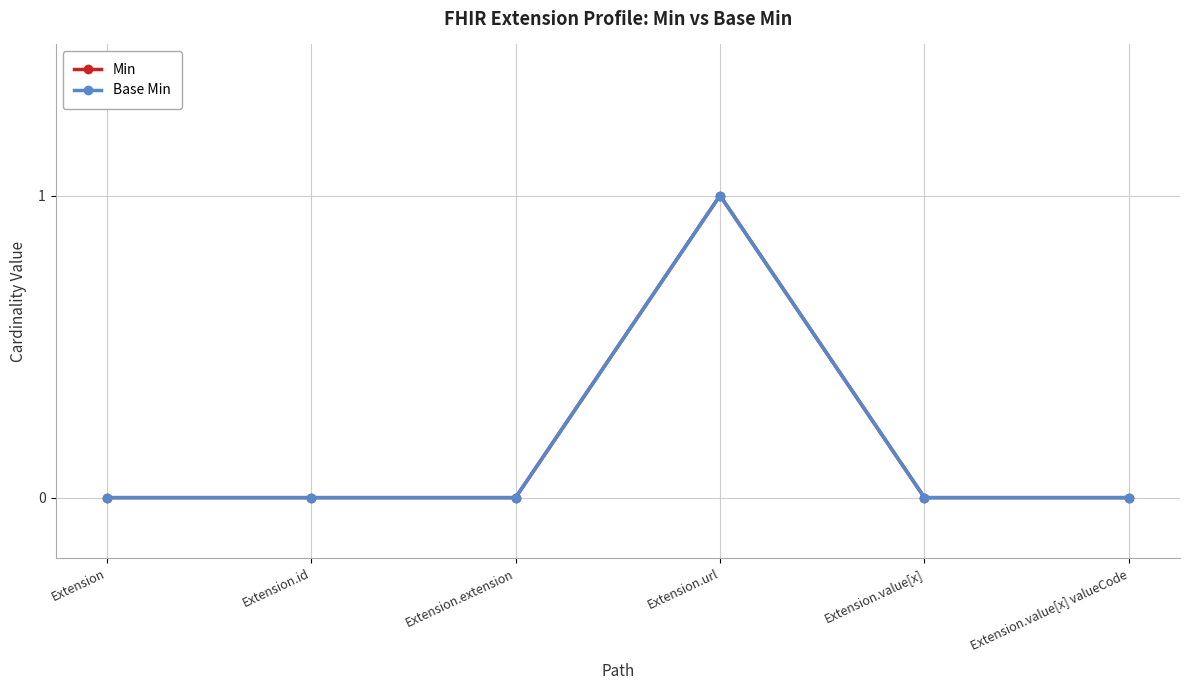

Is this an area chart (filled region under the line)?

No